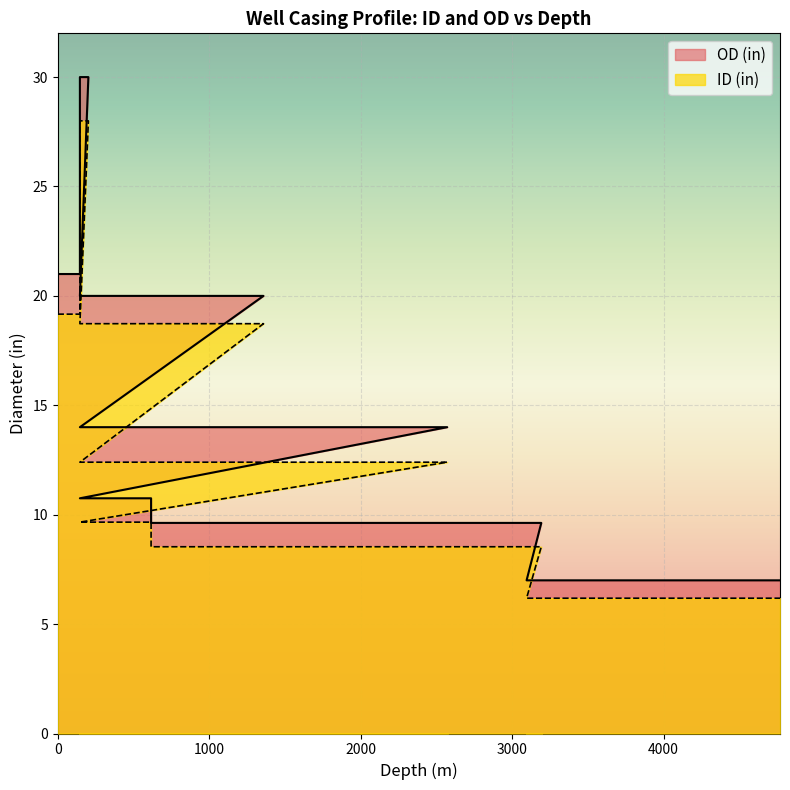

Which series has the largest range (max minus min)?

OD (in)